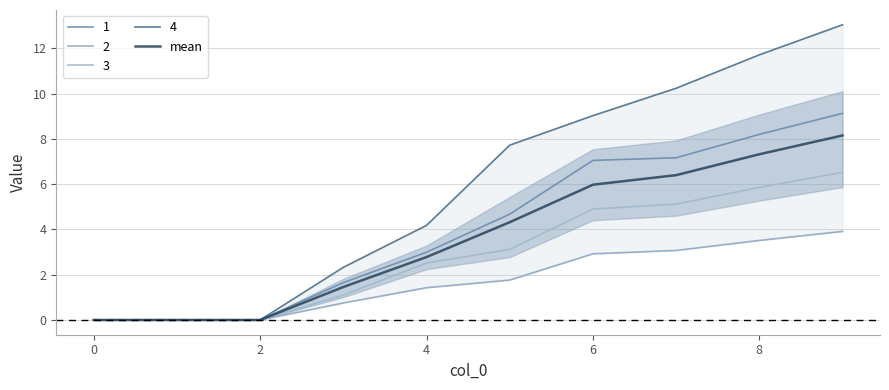

Is the value of 3 at 6 greater than the value of 1 at 8?

No